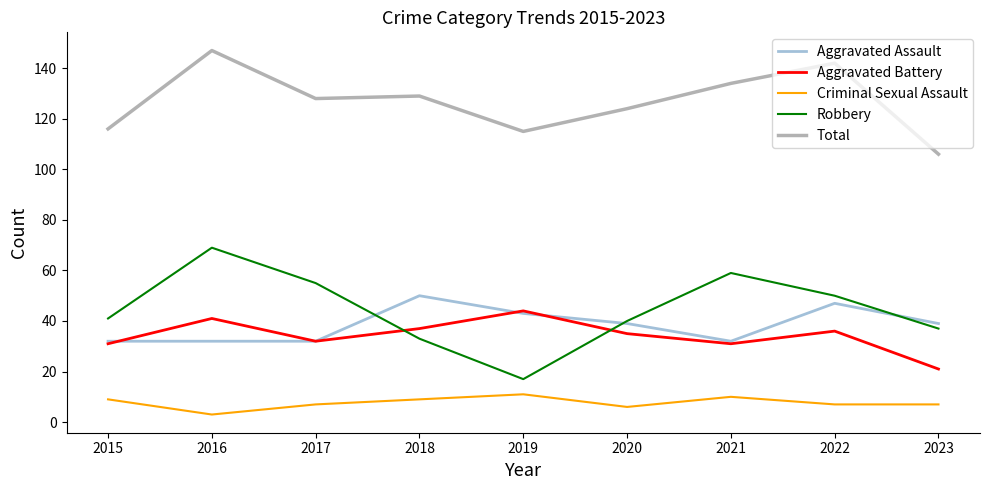

What is the greatest value displayed?

147